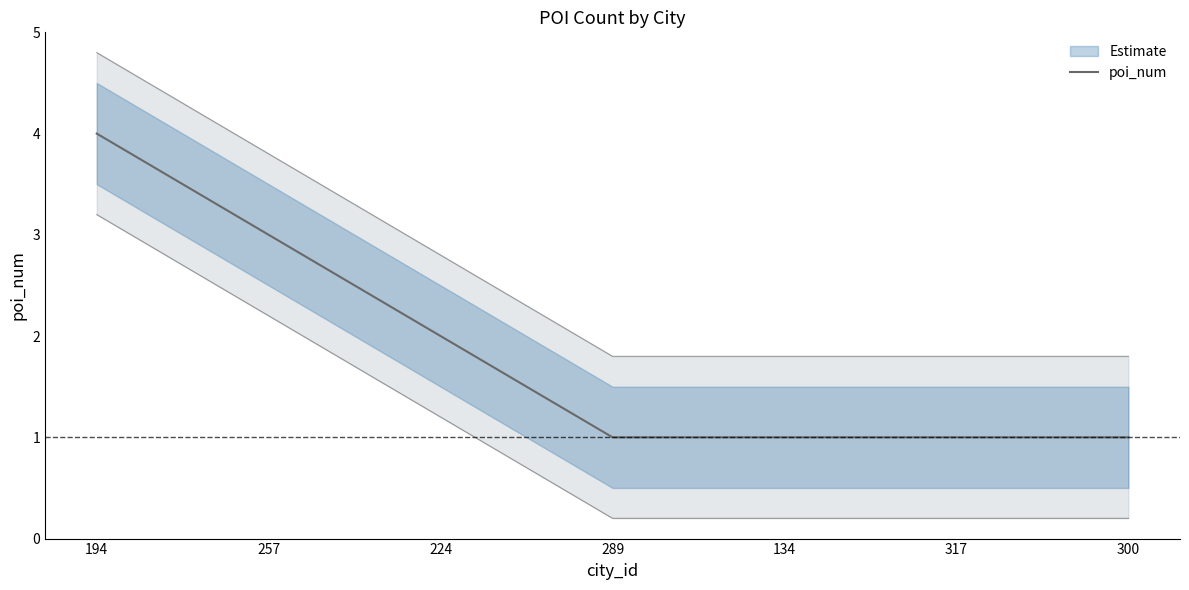

What is the label of the 4th point from the right?

289